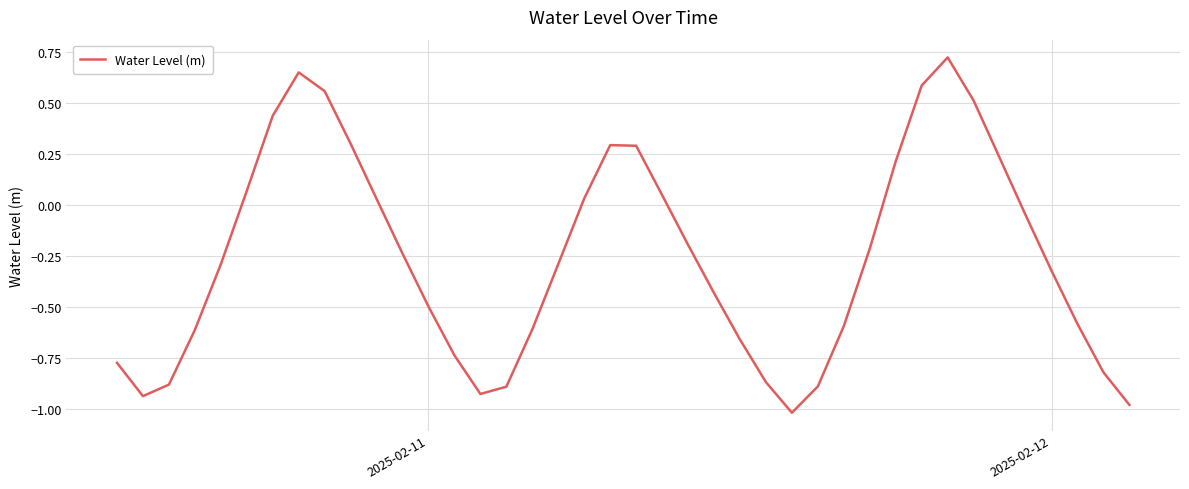

What is the difference between the maximum and minimum values?

1.7